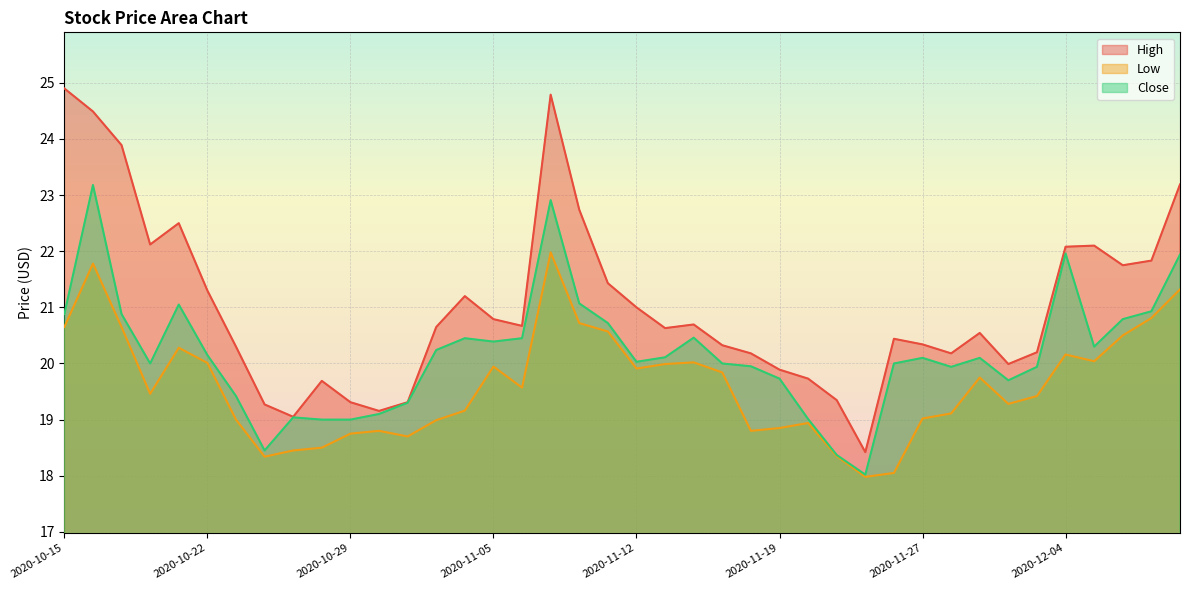

True or false: Low and Close intersect in this chart.

False